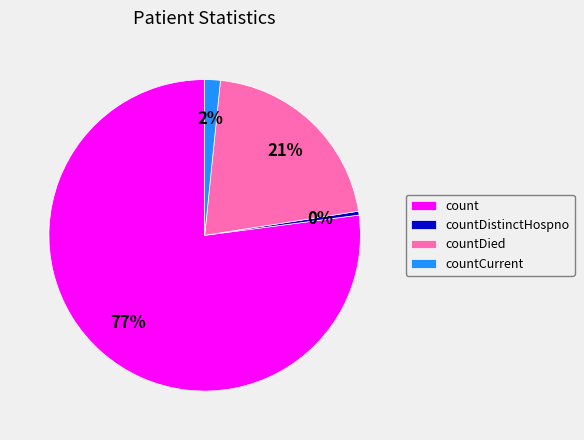

How many slices are in this pie chart?

4